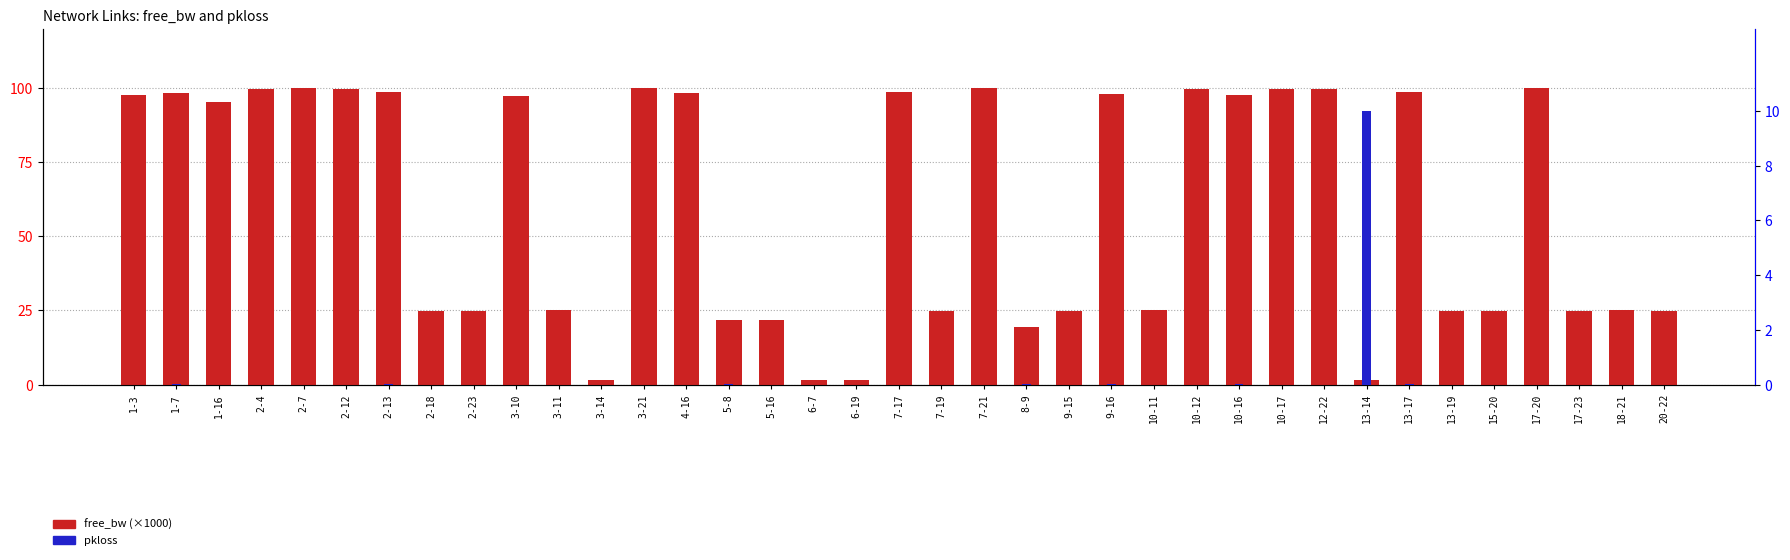

At which category does the chart reach its peak across all series?

2-7